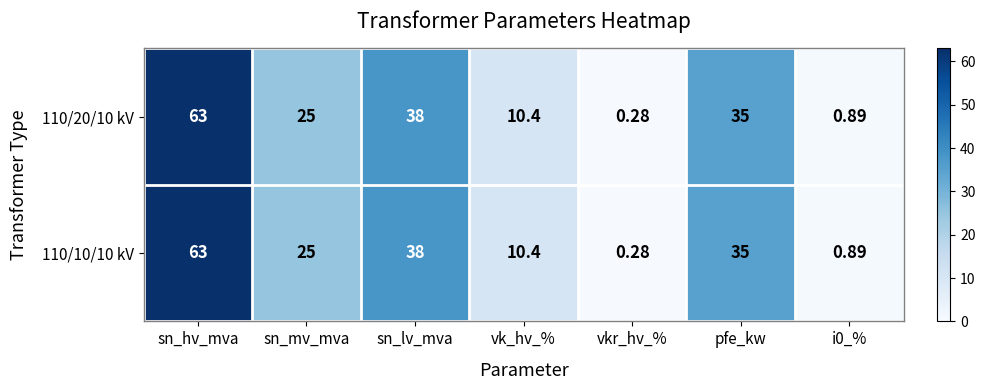

How many categories are shown in the chart?

7